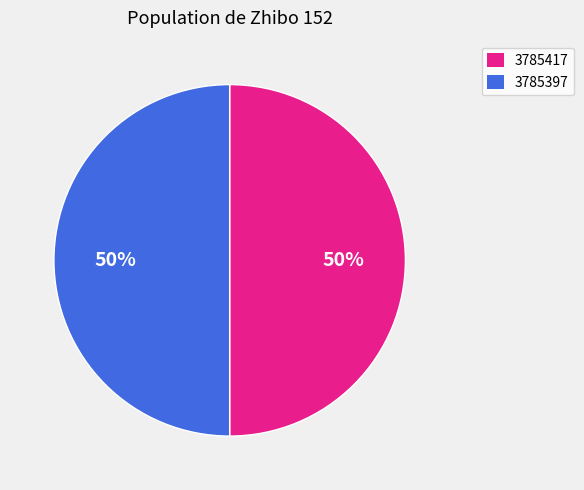

True or false: 3785417 accounts for 50% of the total.

True